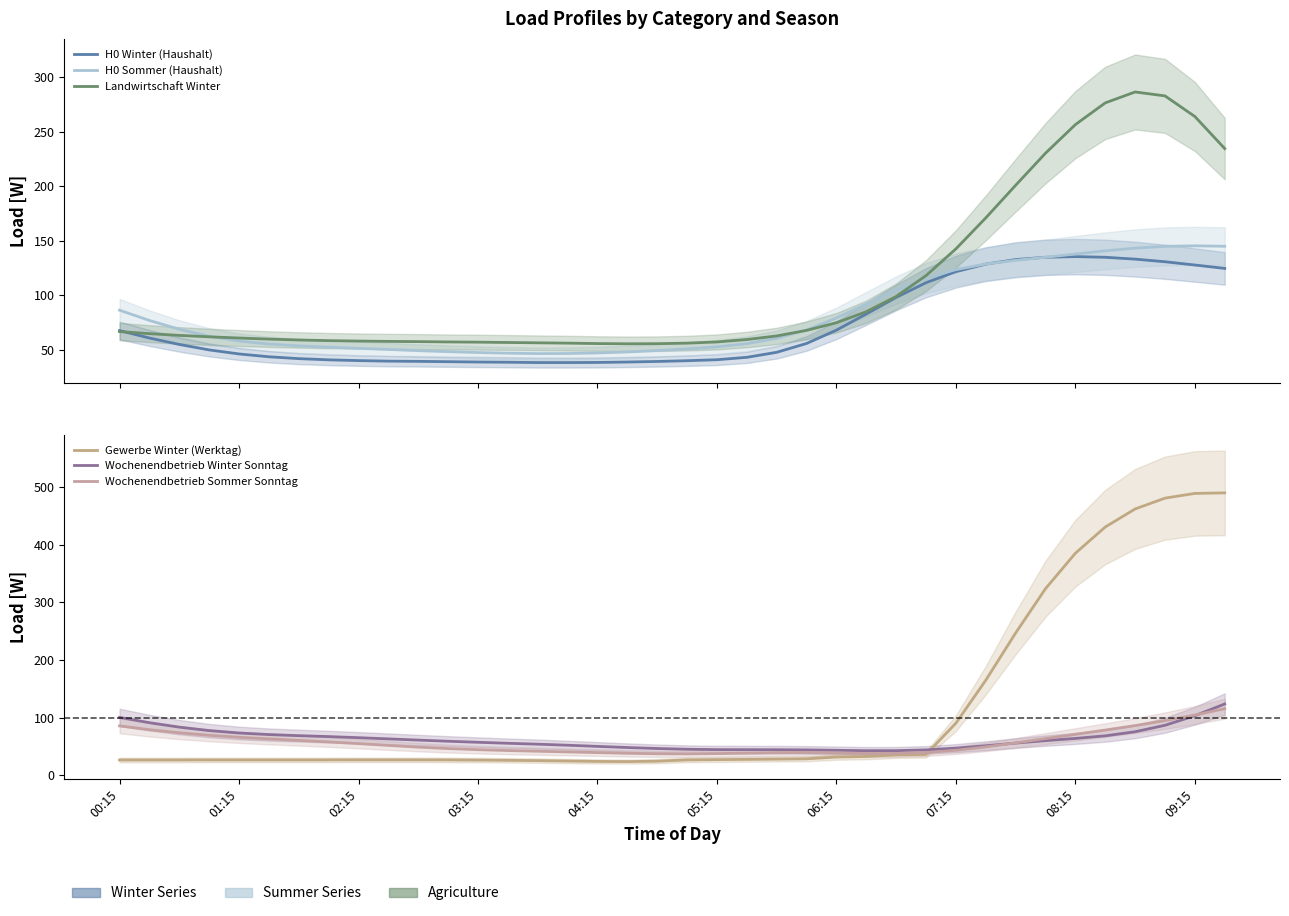

What is the value of the Gewerbe Winter (Werktag) point at the 22nd from the left?

27.4